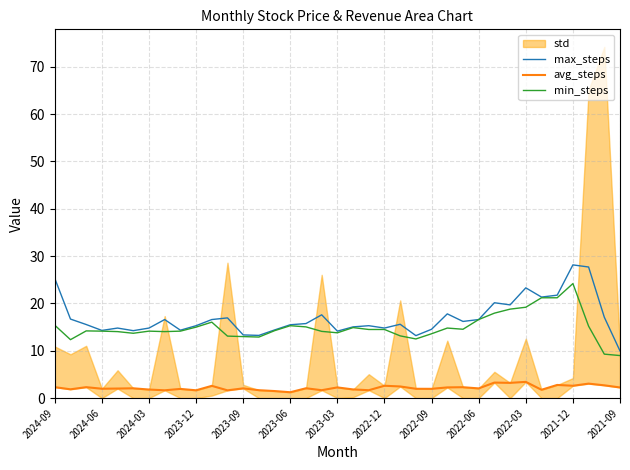

True or false: max_steps has a value of 14.6 at 2022-09.

True